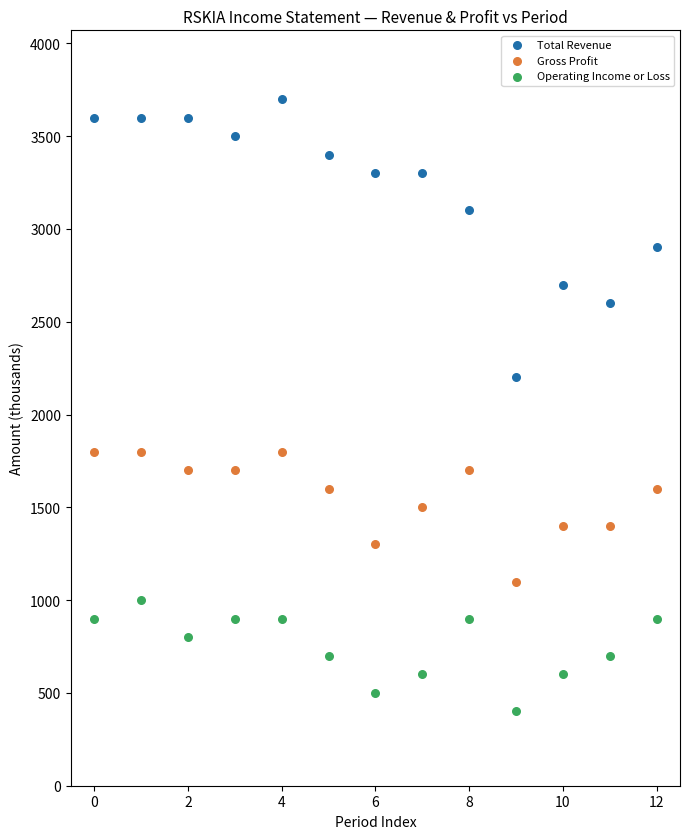

Which series reaches the maximum Y coordinate?

Total Revenue